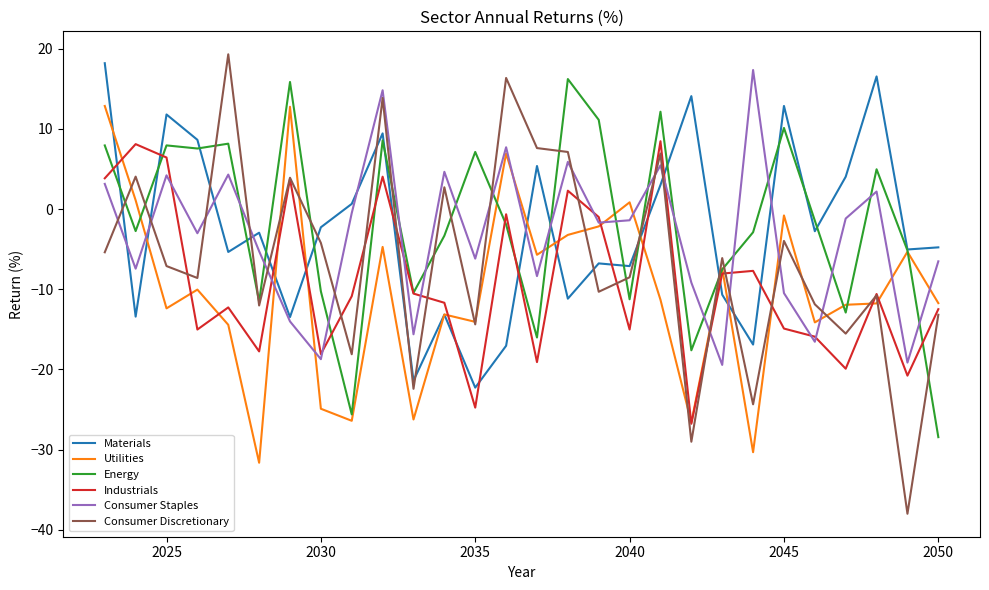

Which series has the largest range (max minus min)?

Consumer Discretionary